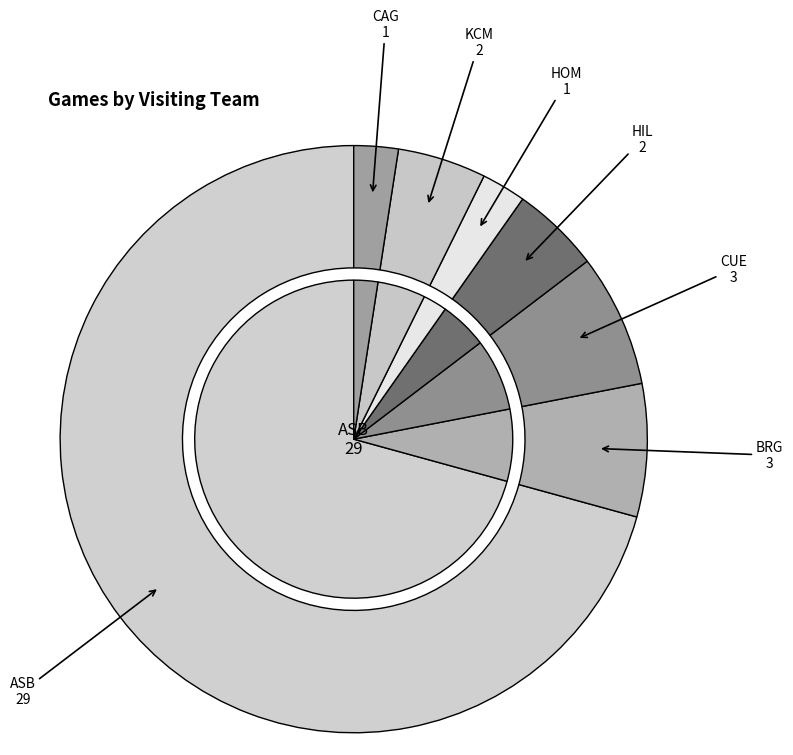

Count the number of slices in the pie.

7